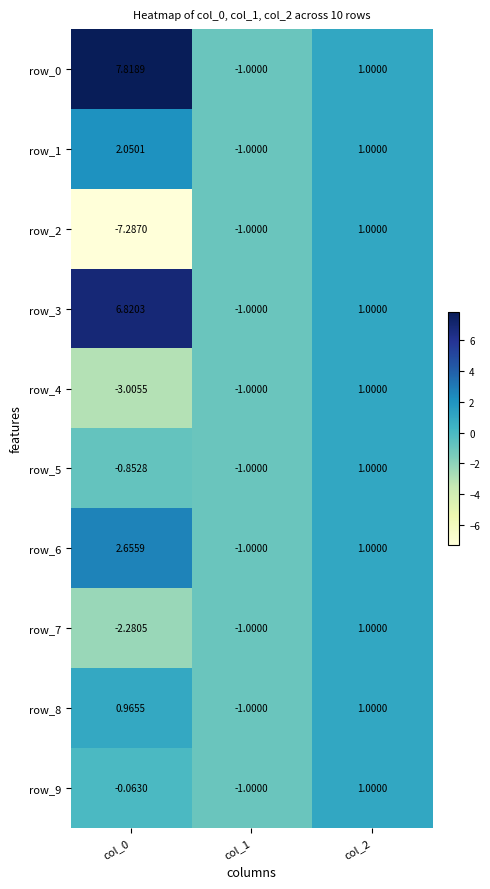

Is the value of row_1 at col_0 greater than the value of row_6 at col_2?

Yes